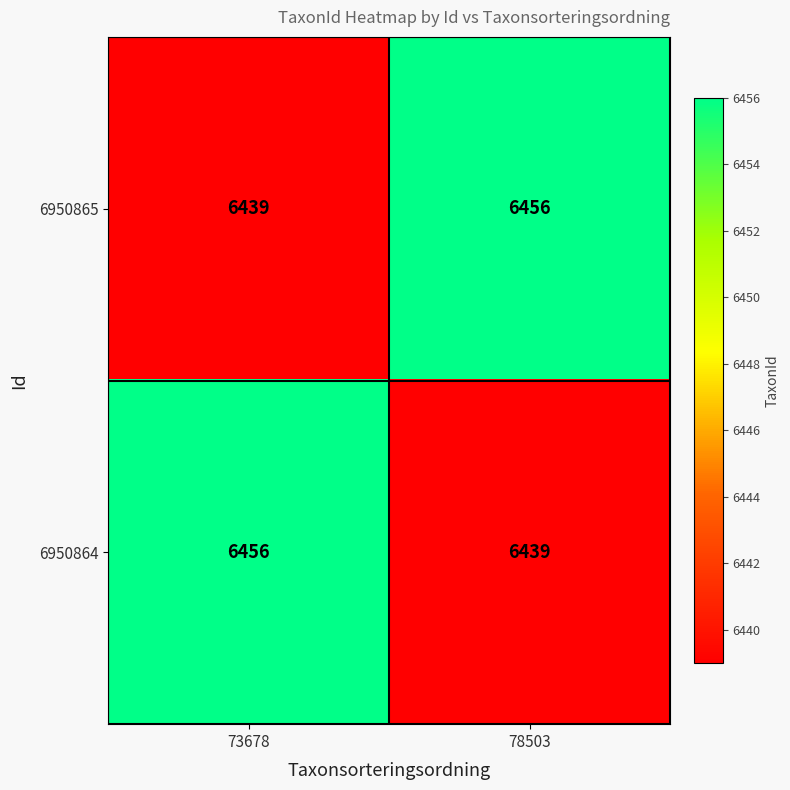

Is it true that 6950865 equals 6456 at 78503?

True